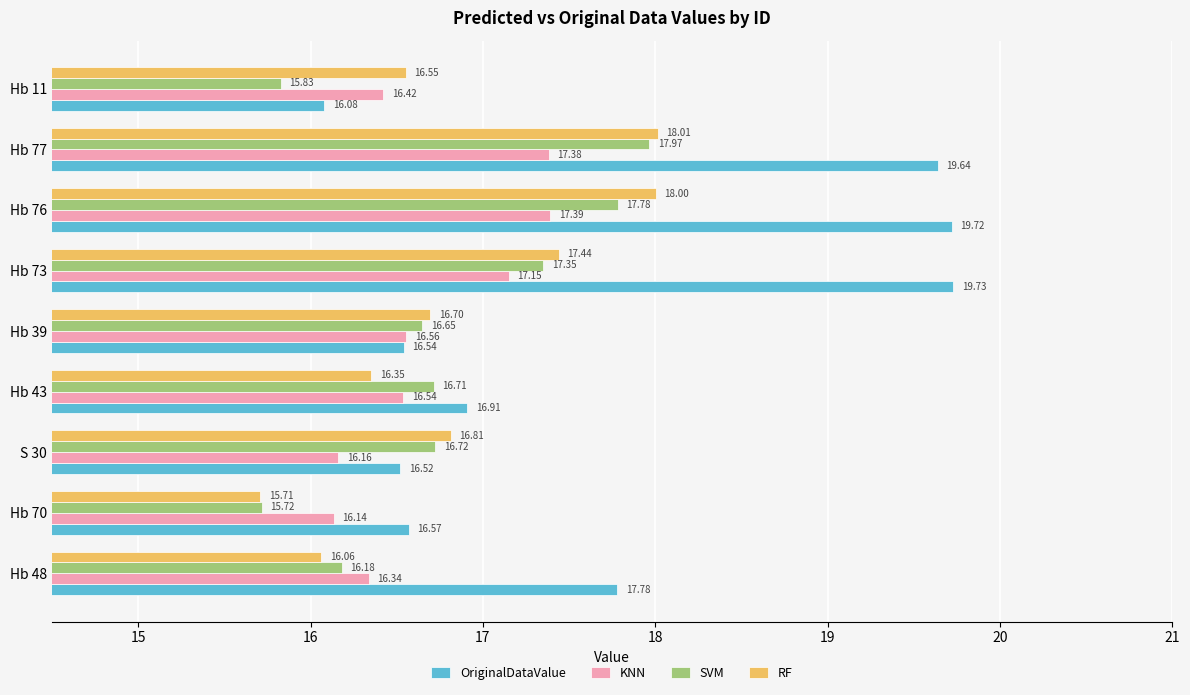

What is the difference between the OriginalDataValue values at Hb 70 and Hb 48?

1.2